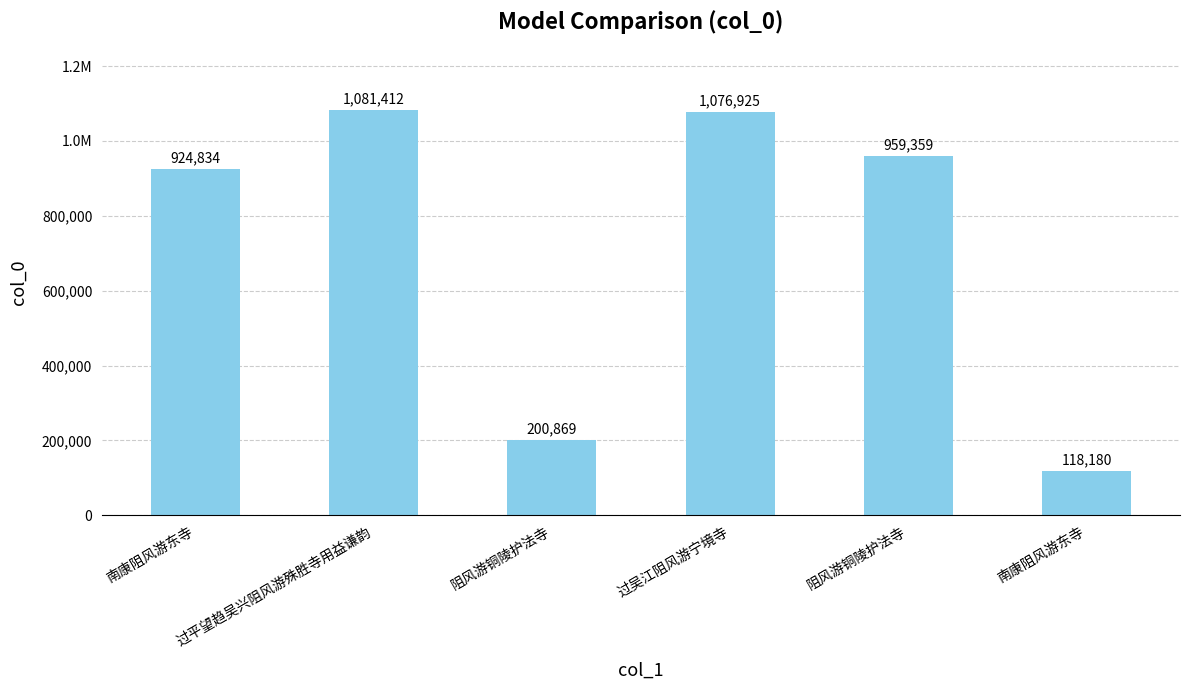

The value at 过吴江阻风游宁境寺 is 1076925. True or false?

True